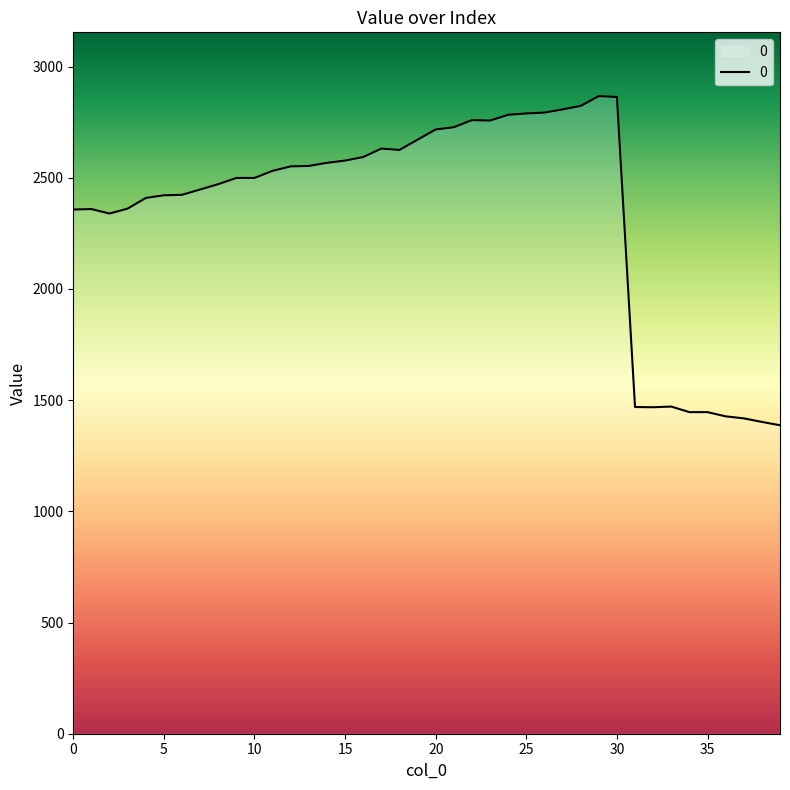

What is the maximum value shown in the chart?

2867